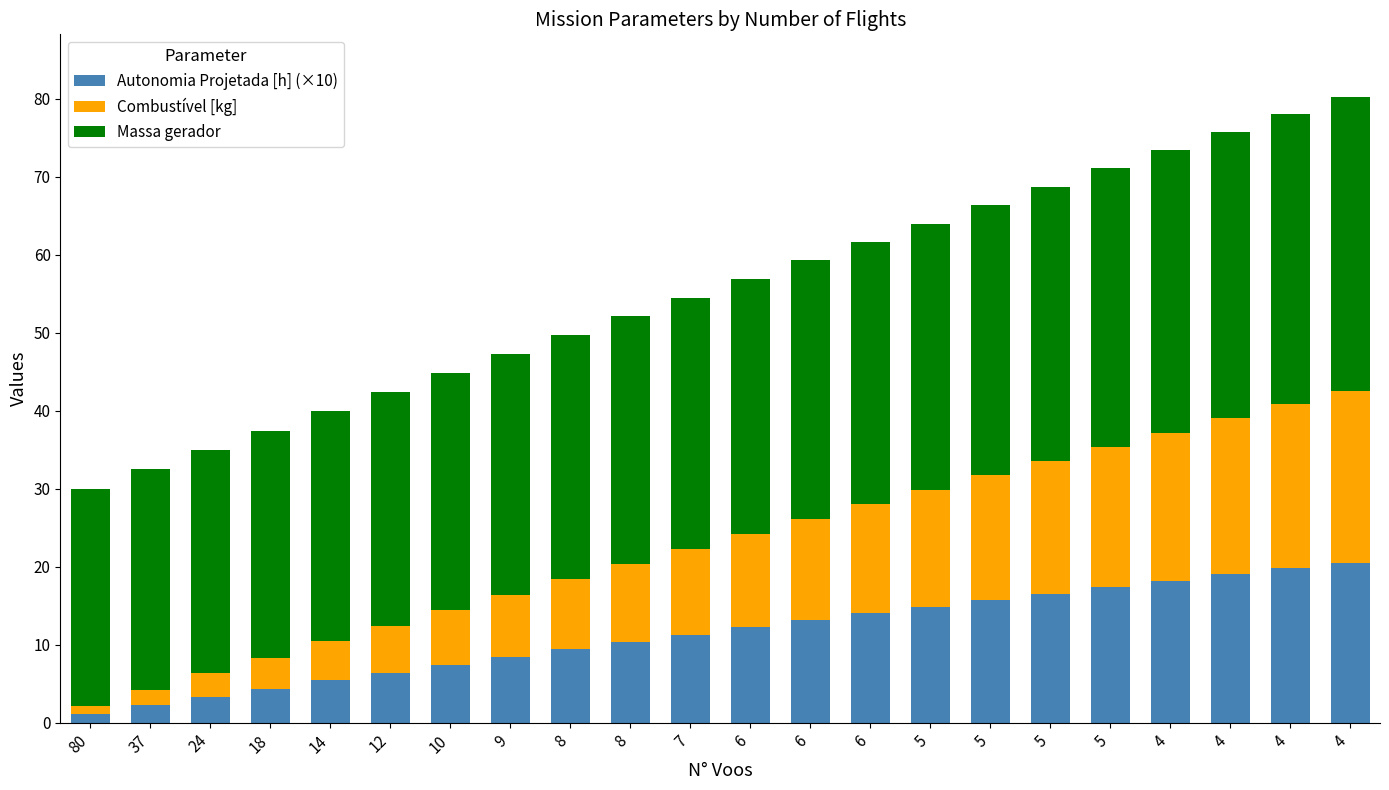

The value of Massa gerador at 4 is 37.7. True or false?

True